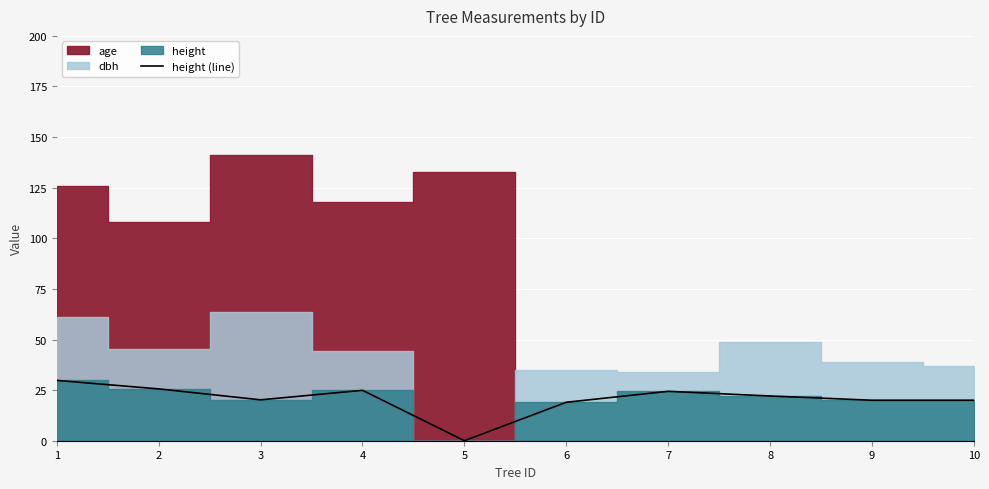

The value at 10 is 27.5. True or false?

False